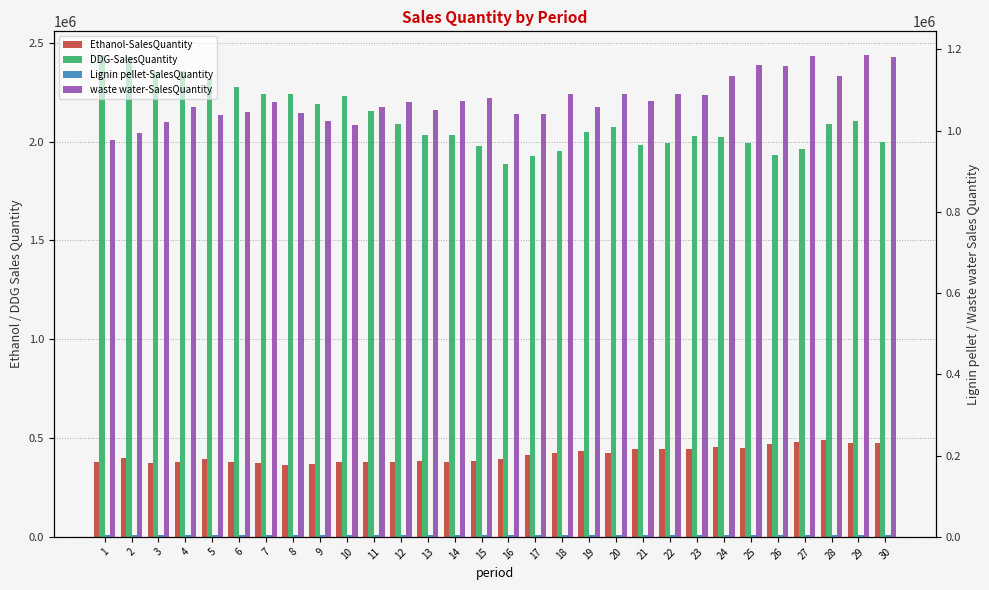

What is the maximum value for DDG-SalesQuantity?

2435751.9